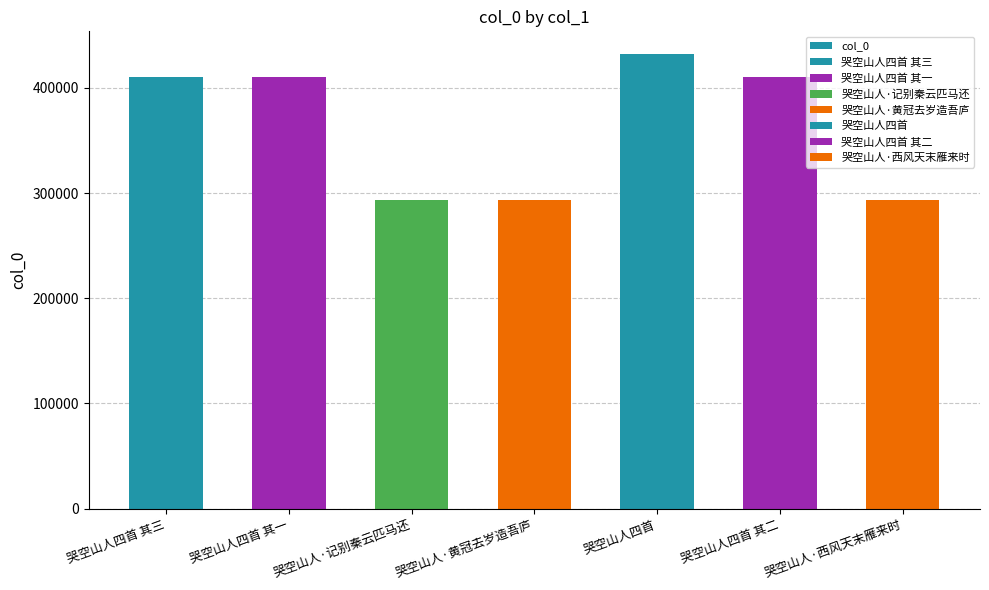

What is the average value?

363450